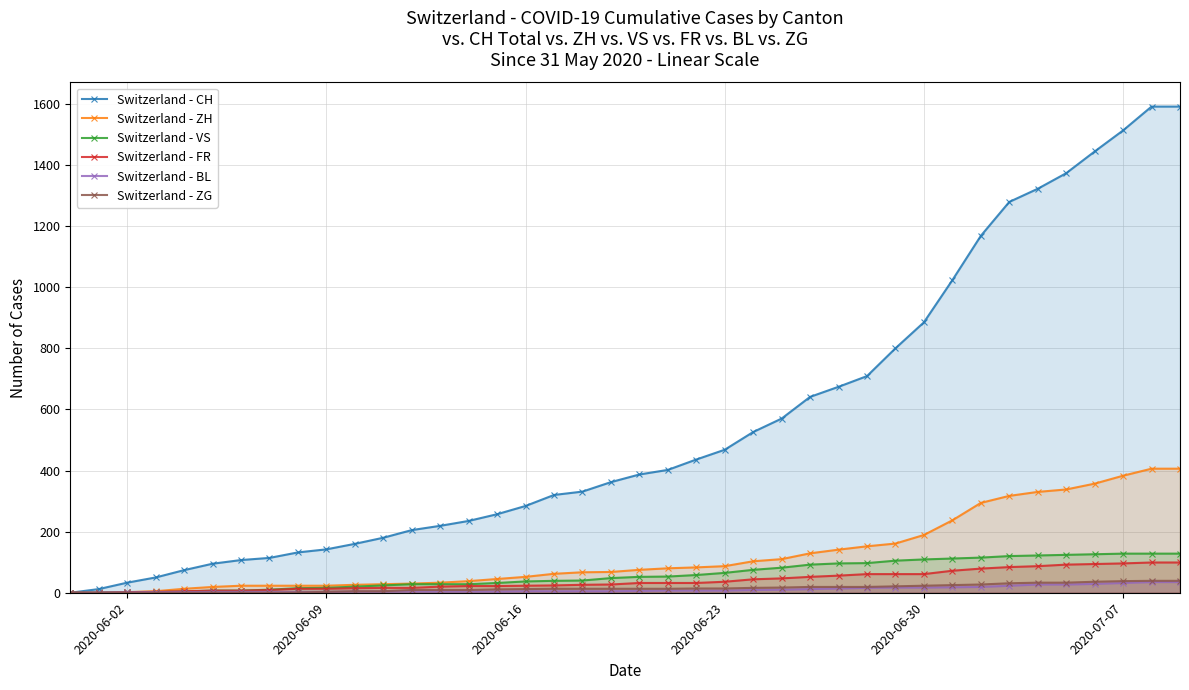

How many data points in Switzerland - FR are above 32?

17